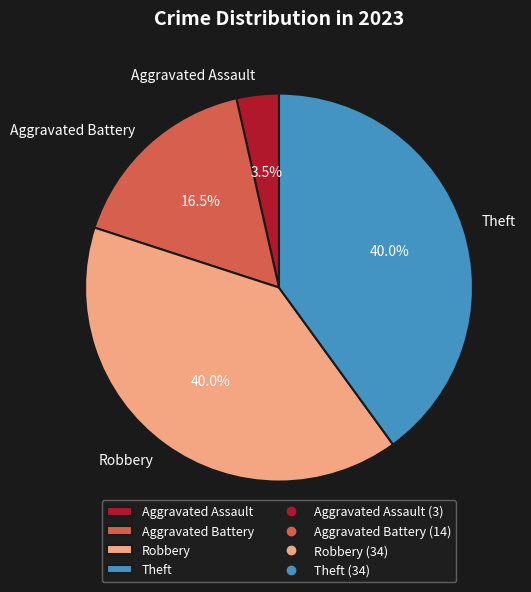

Which category has the smallest portion of the pie?

Aggravated Assault